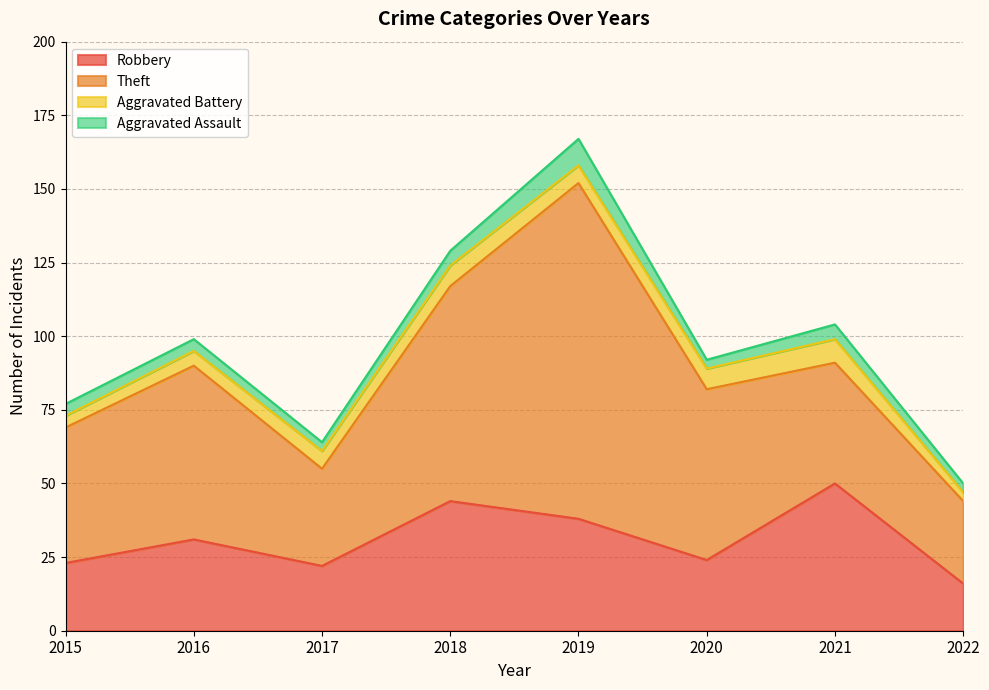

What is the value of the Theft point at the 8th from the left?

28